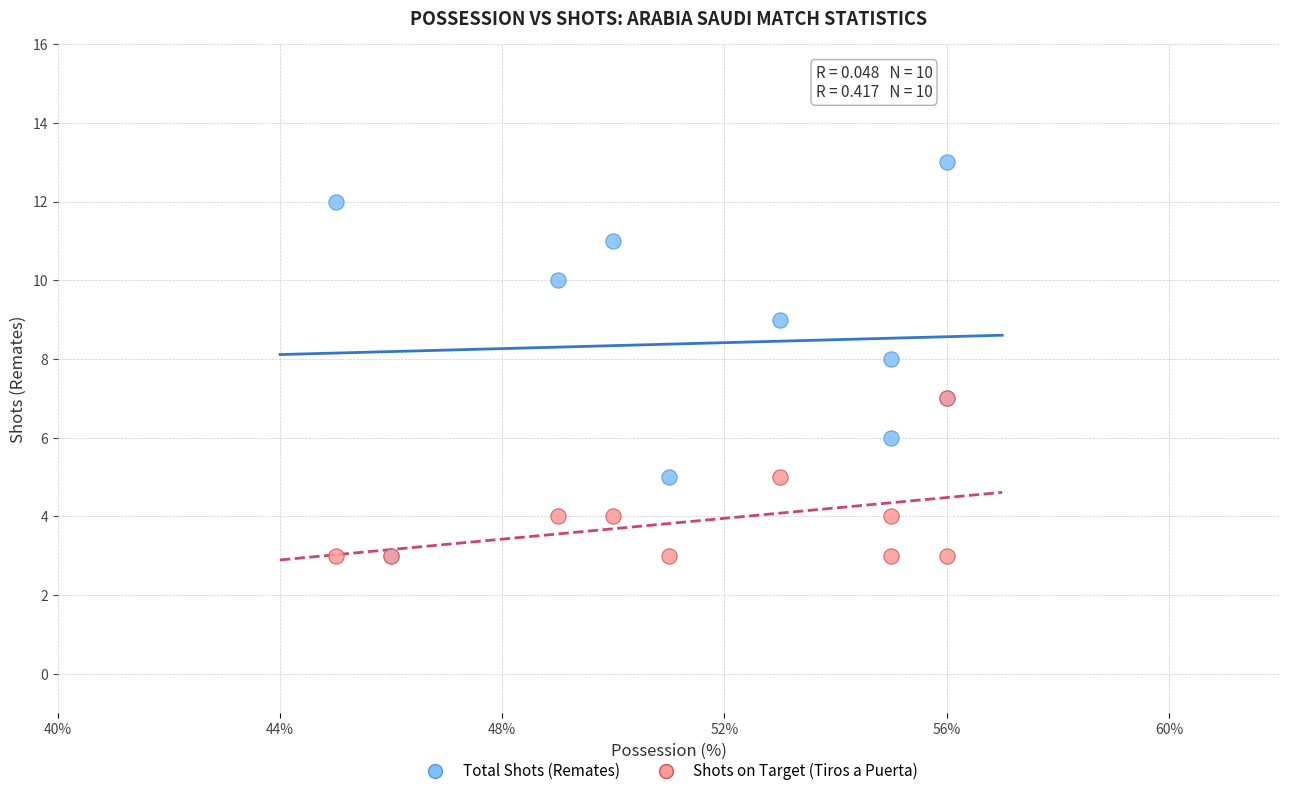

What are all the series names shown in the legend?

Total Shots (Remates), Shots on Target (Tiros a Puerta)